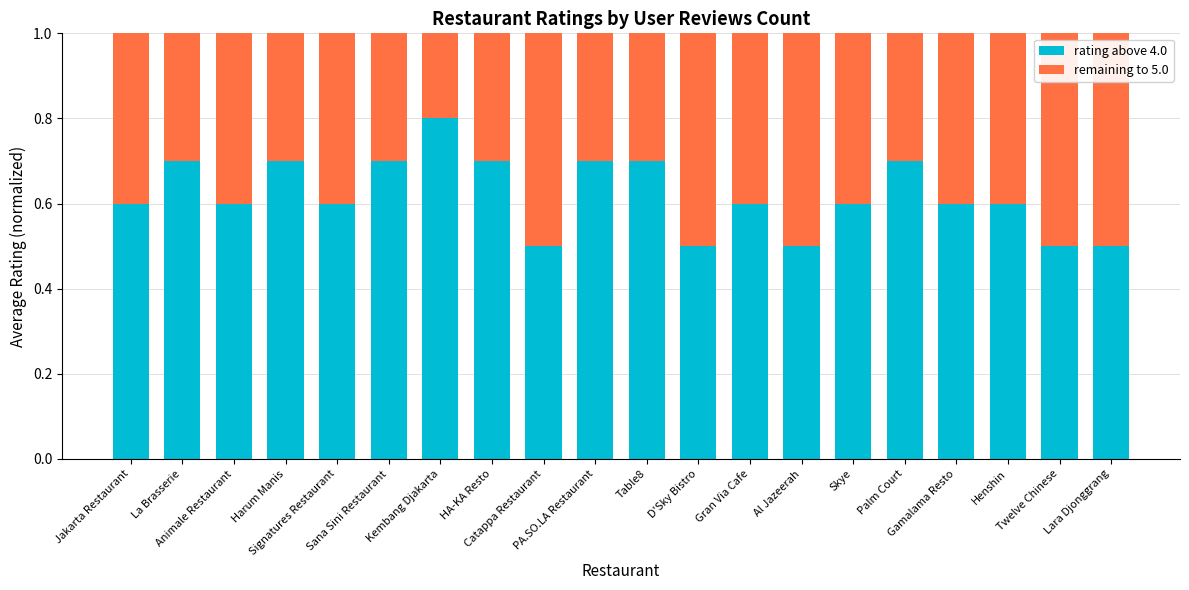

What is the maximum value for rating above 4.0?

0.8